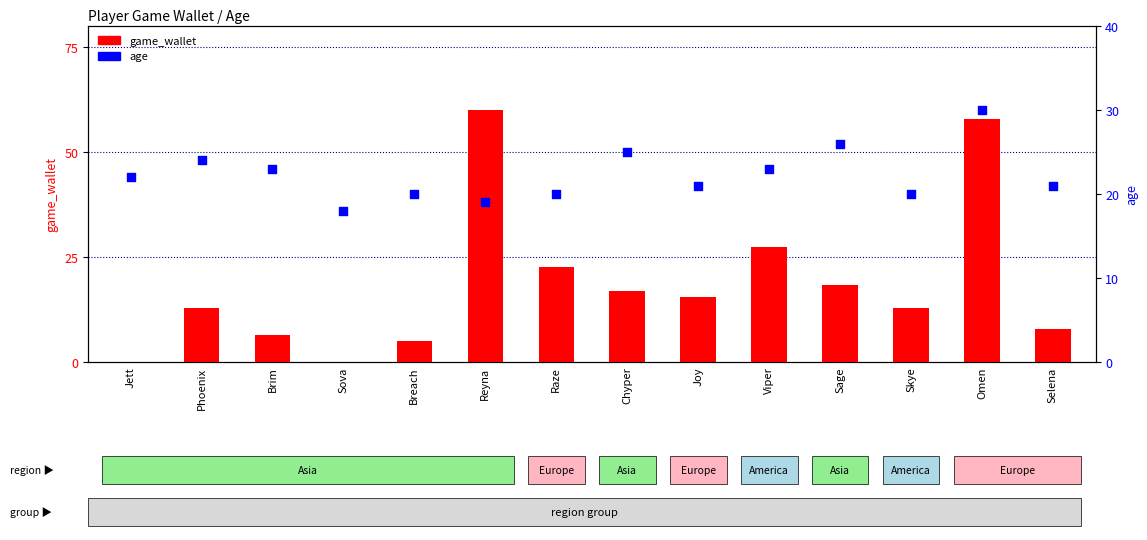

What are all the series names shown in the legend?

game_wallet, age